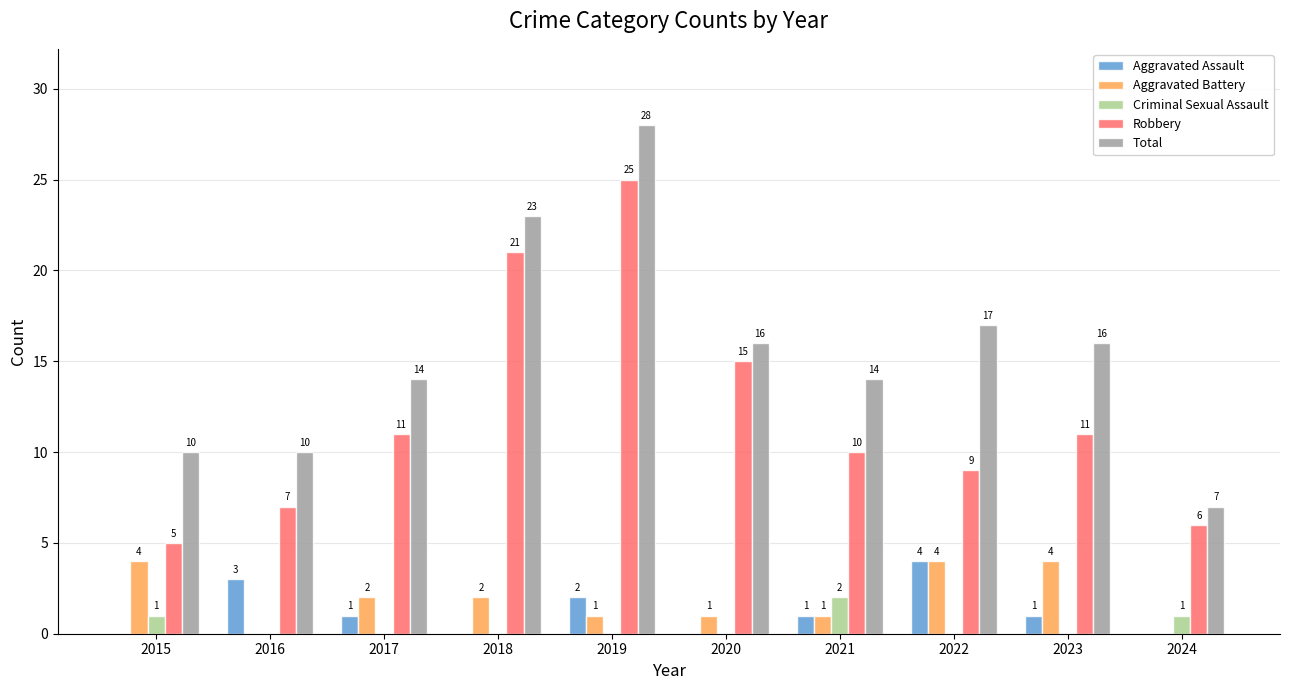

How many categories are shown in the chart?

10